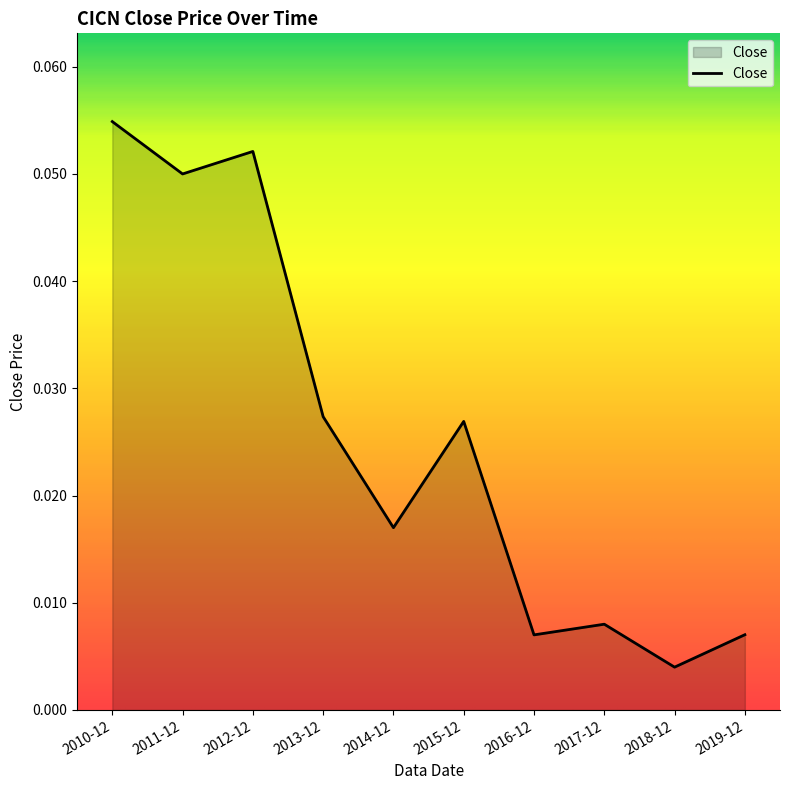

What position from the right is 2014-12?

6